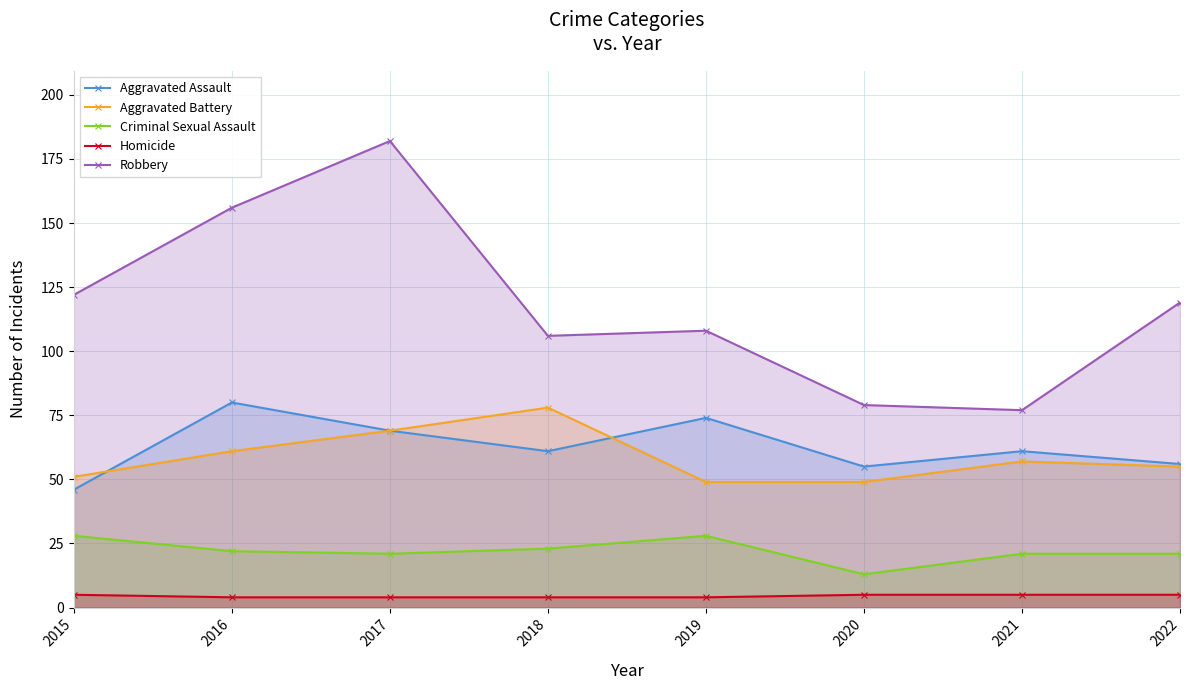

What is the maximum value shown in the chart?

182